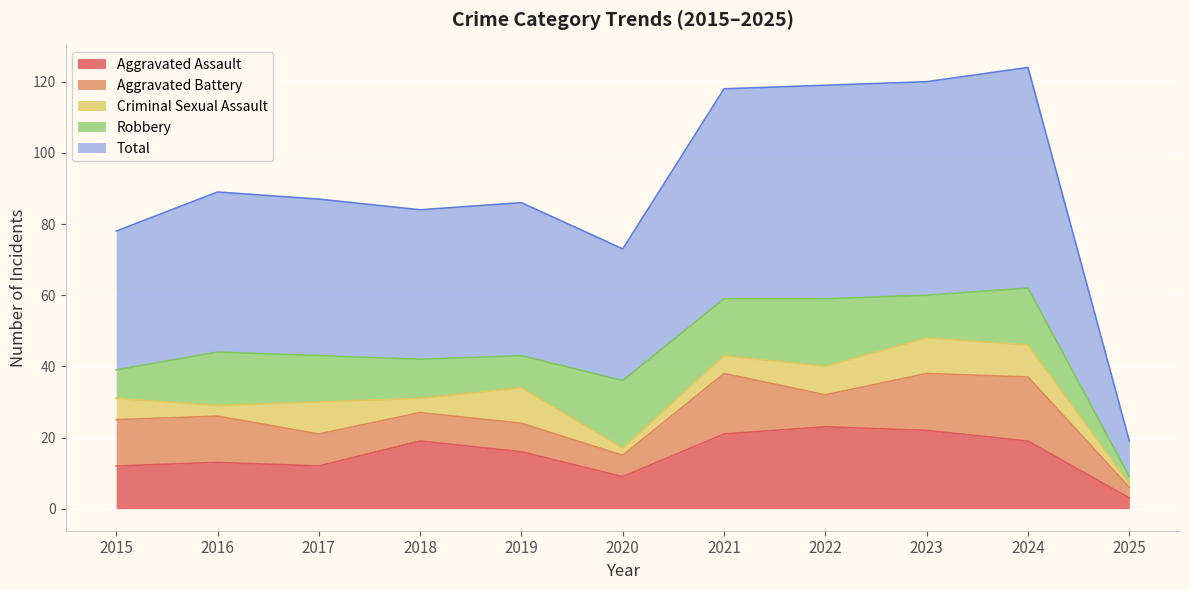

Where is Aggravated Assault nearest to the value 13?

2016